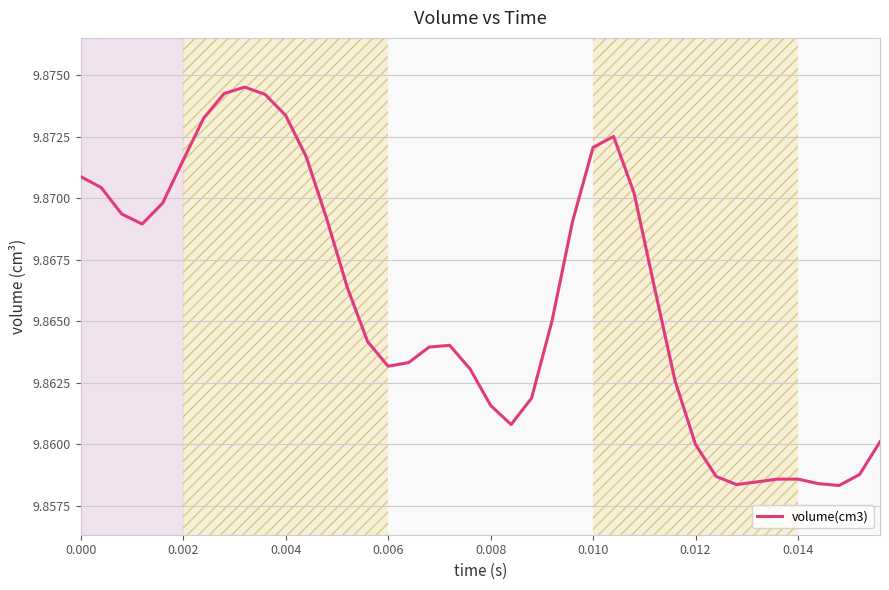

What is the greatest value displayed?

9.9